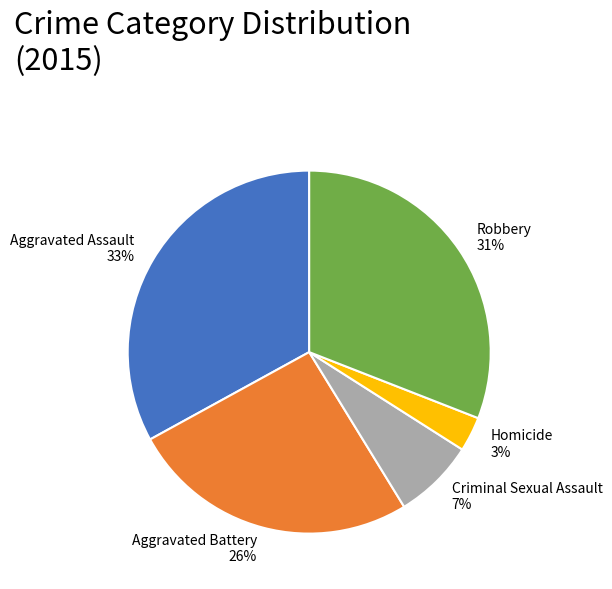

What is the ratio of the value at Robbery to the value at Aggravated Assault?

0.9